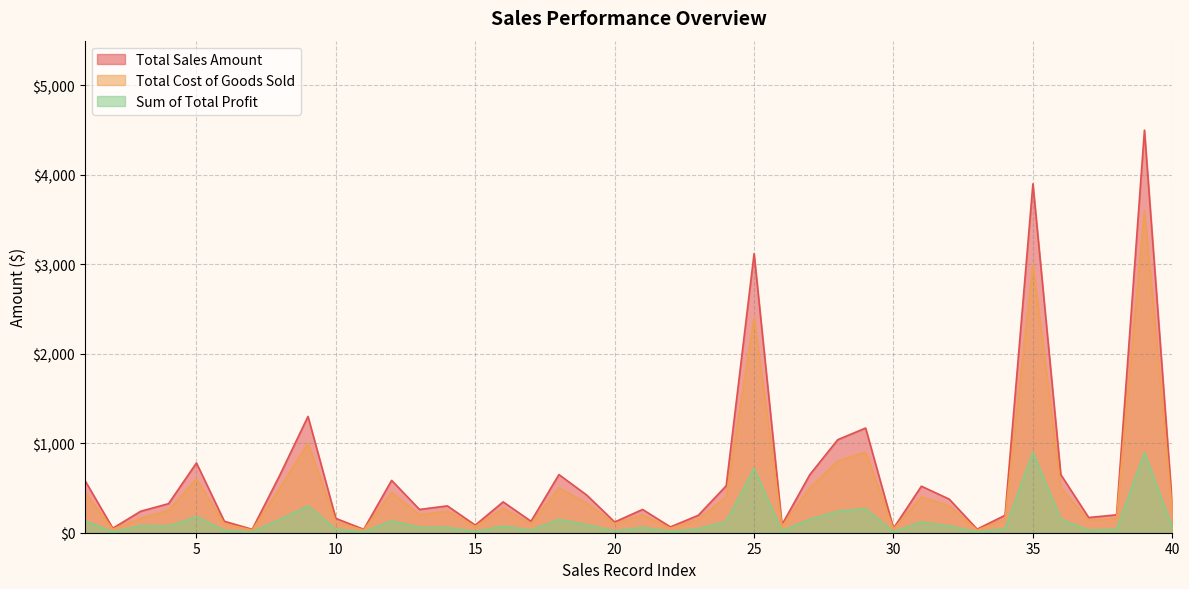

Which series has the largest range (max minus min)?

Total Sales Amount